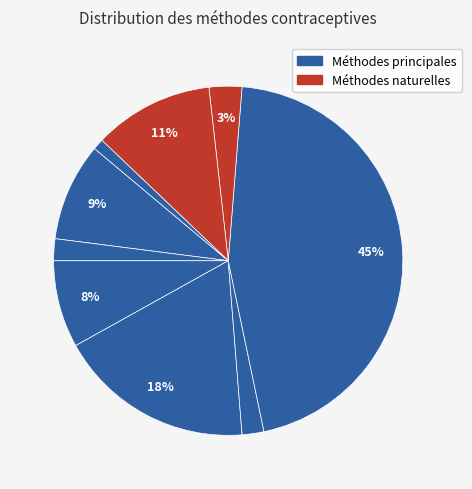

How many segments does this pie chart have?

9